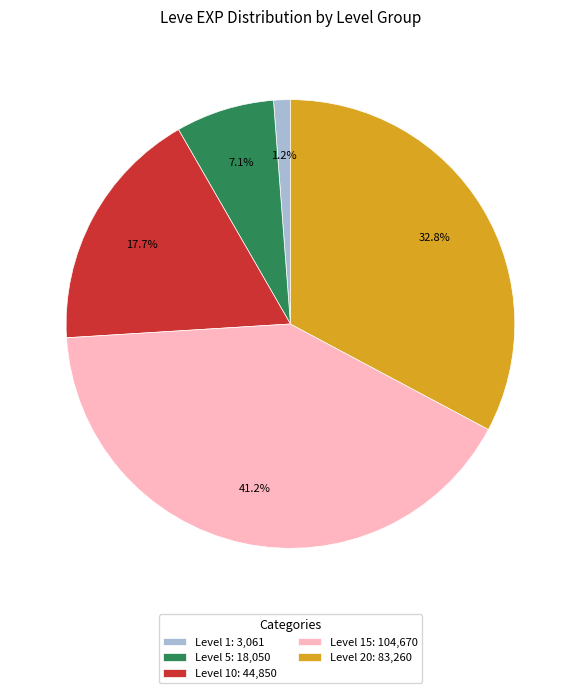

What is the largest slice in the pie chart?

Level 15: 104,670